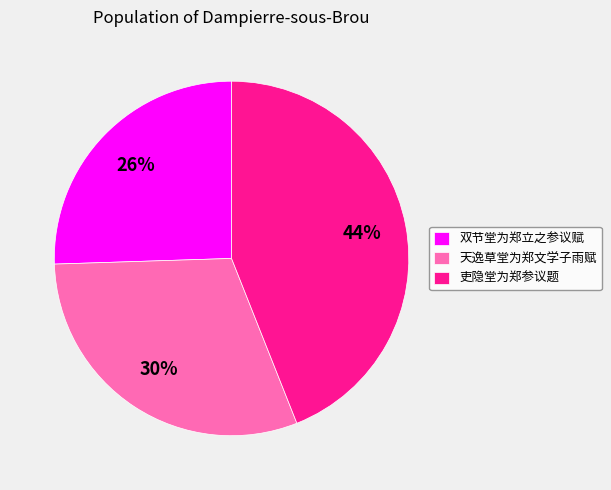

Is the sum of 双节堂为郑立之参议赋 and 天逸草堂为郑文学子雨赋 greater than half?

Yes